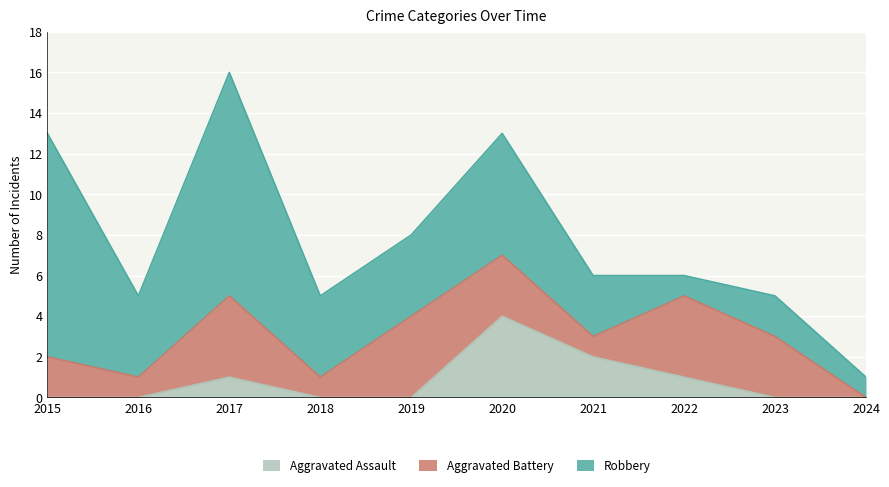

Where does the Robbery series first go above 4?

2015